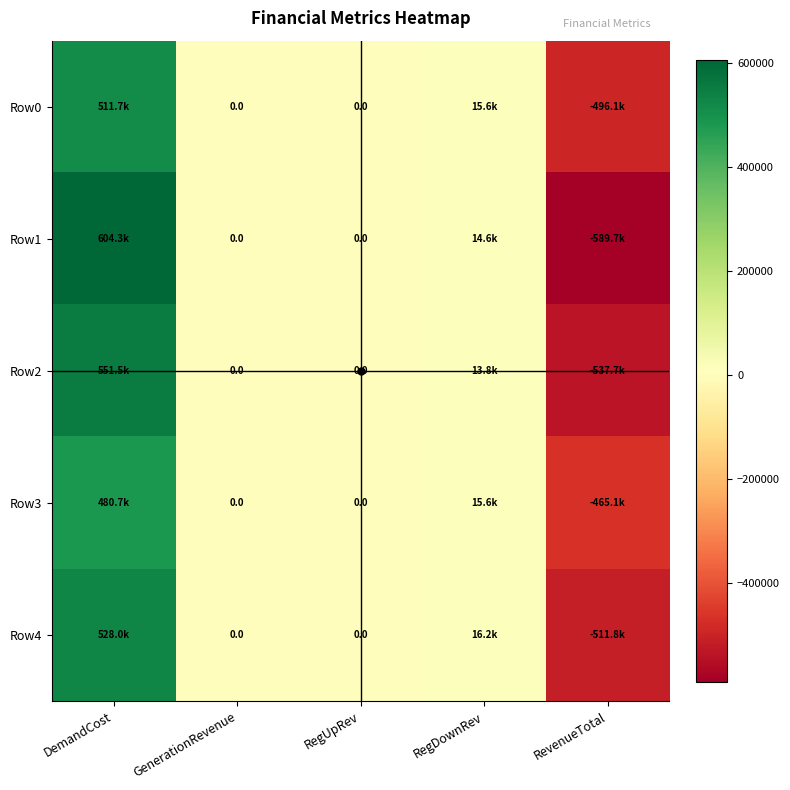

Which category has the highest value across all series?

DemandCost